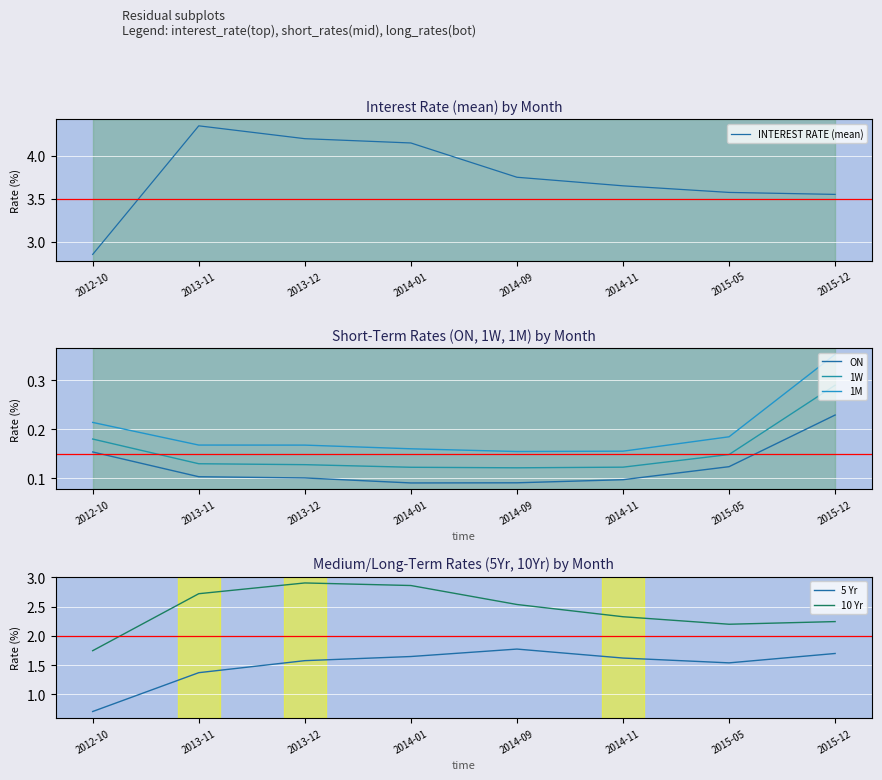

What are all the series names shown in the legend?

INTEREST RATE (mean), ON, 1W, 1M, 5 Yr, 10 Yr